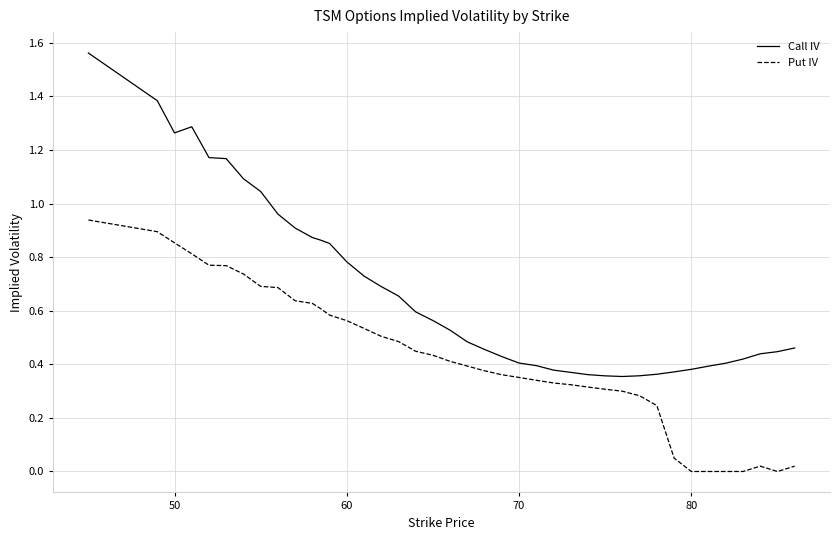

Which series has the largest range (max minus min)?

Call IV